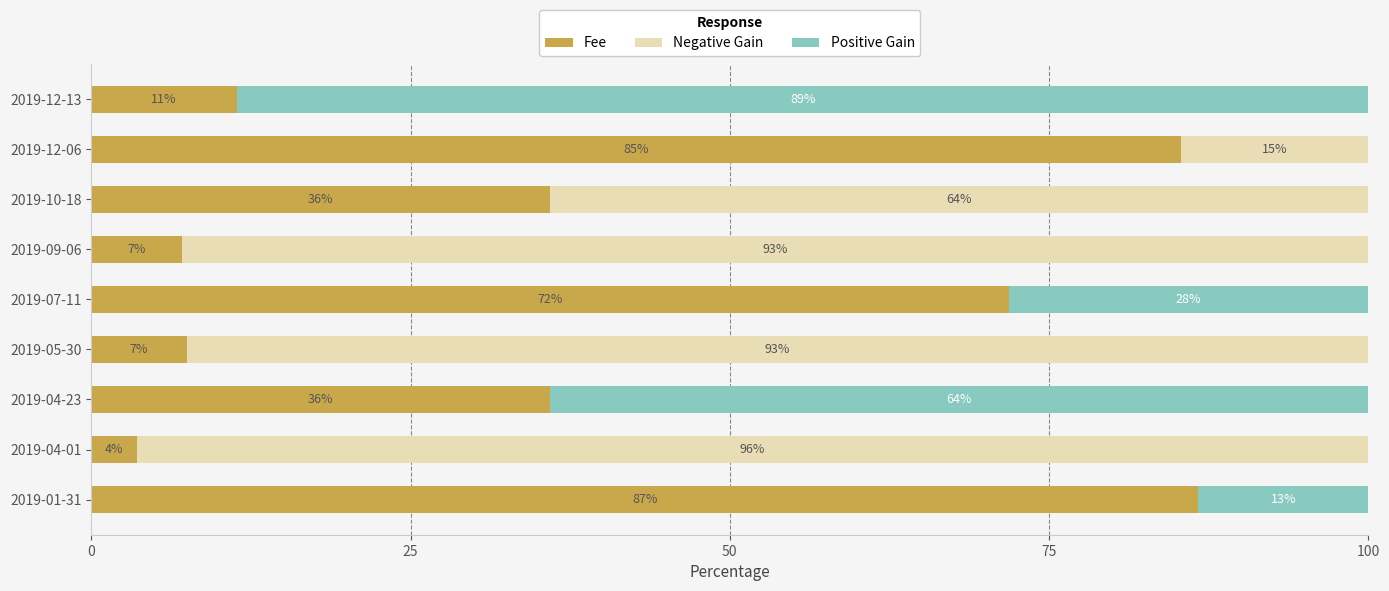

The Fee series shows 7.5 at 2019-10-18. True or false?

False